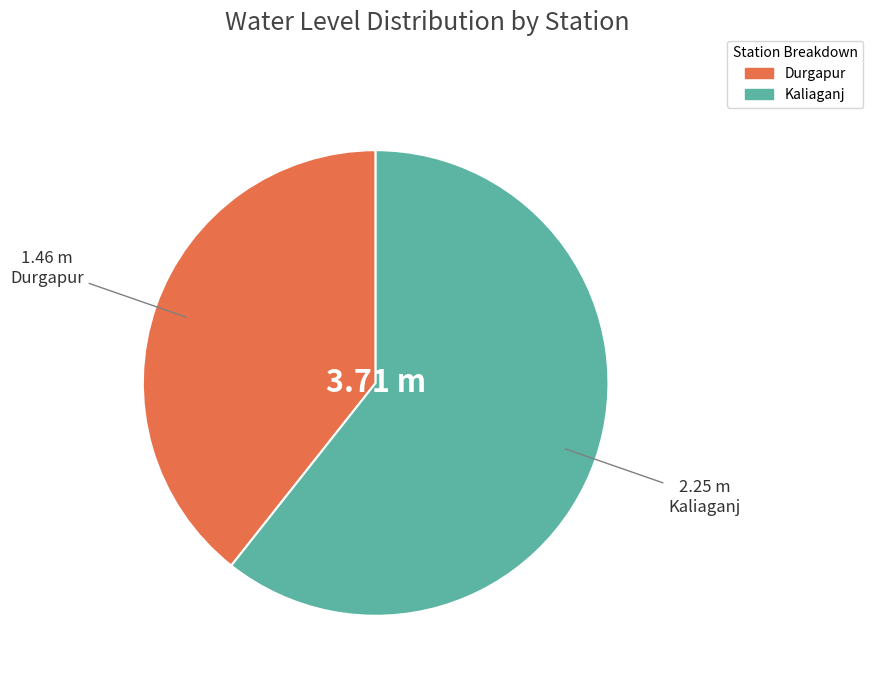

What is the majority slice?

Kaliaganj